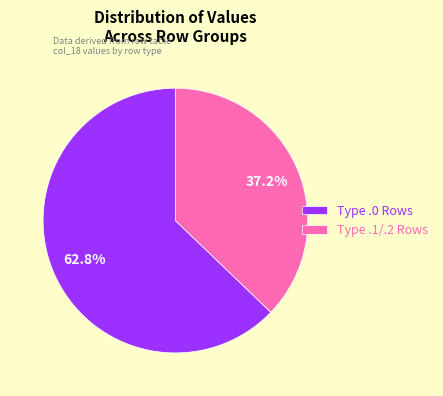

Approximately how many times larger is the value at Type .0 Rows compared to Type .1/.2 Rows?

1.7